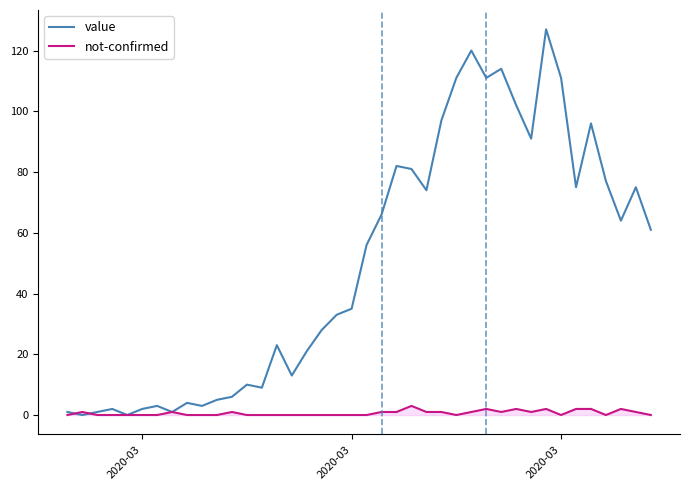

Rank the series by their maximum value, from highest to lowest.

value, not-confirmed